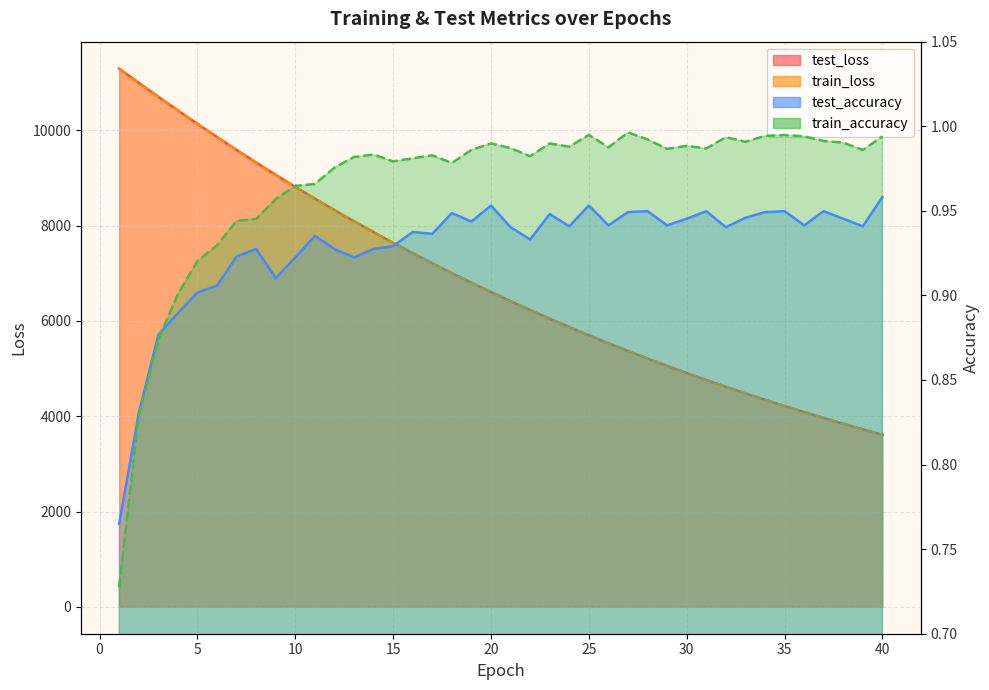

What is the value of the test_accuracy point at the 30th from the left?

0.9